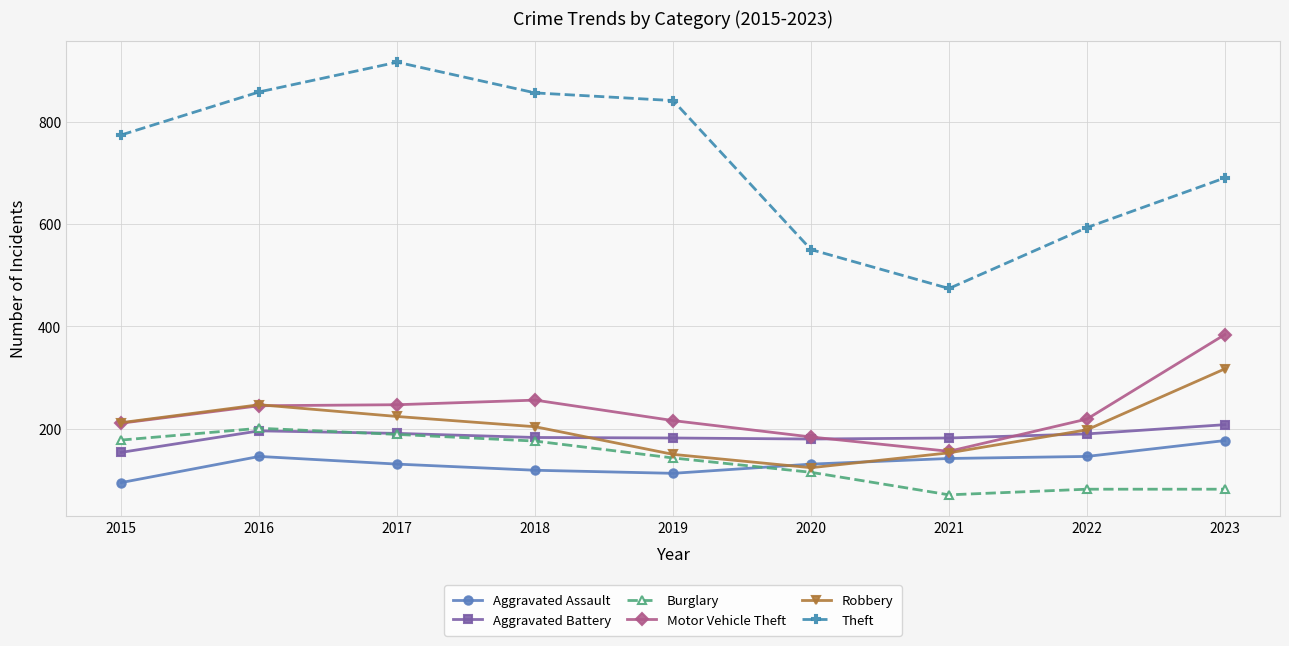

At how many categories does at least one series exceed 227?

9